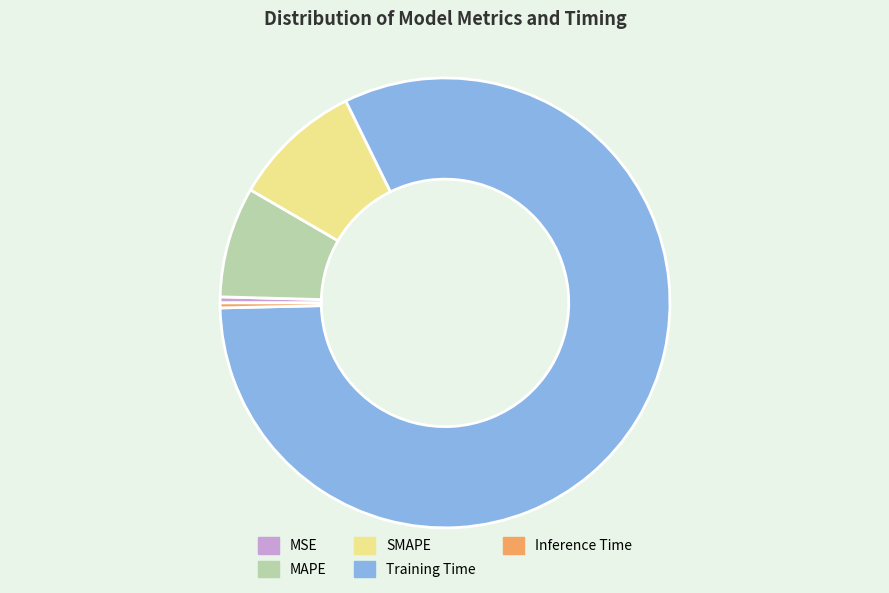

Which slice represents more than half of the pie?

Training Time